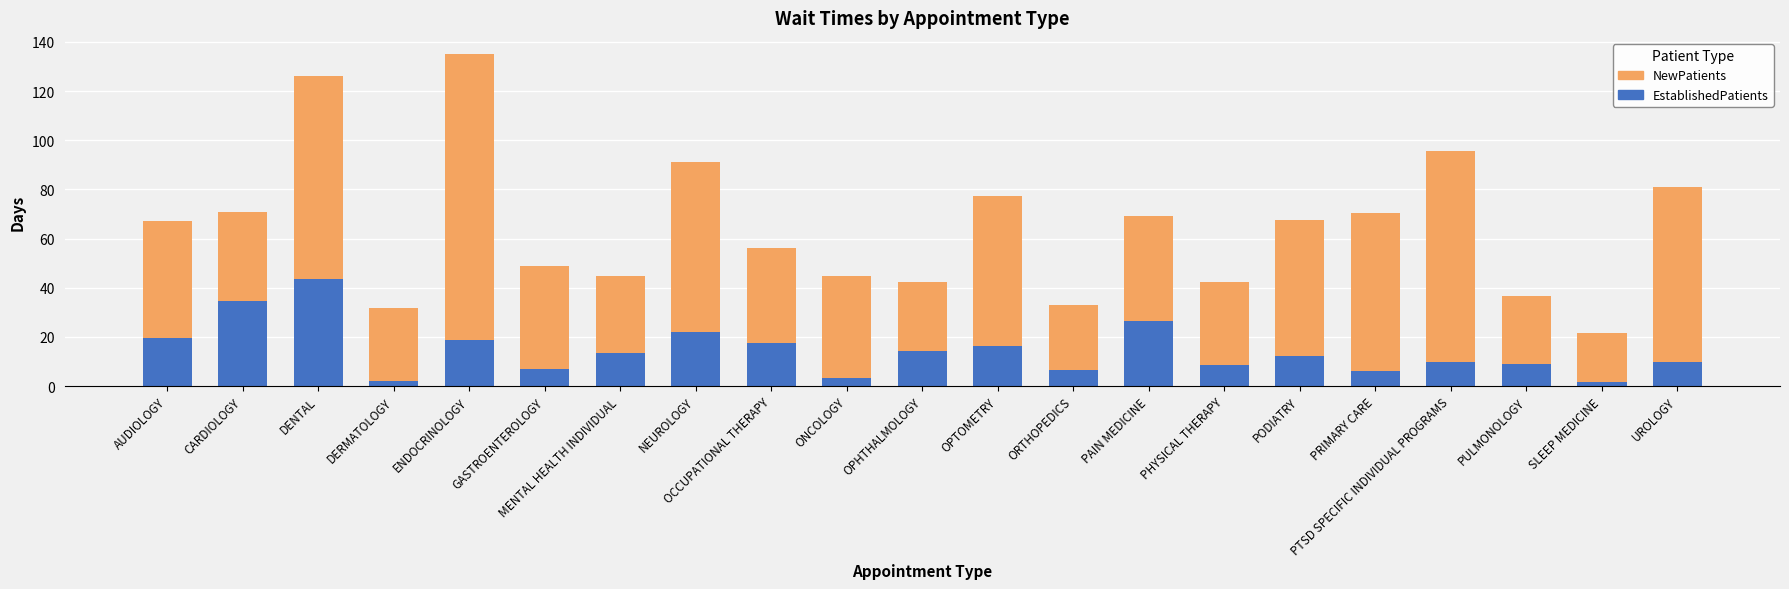

What is the value of the EstablishedPatients bar at the 17th from the left?

6.2